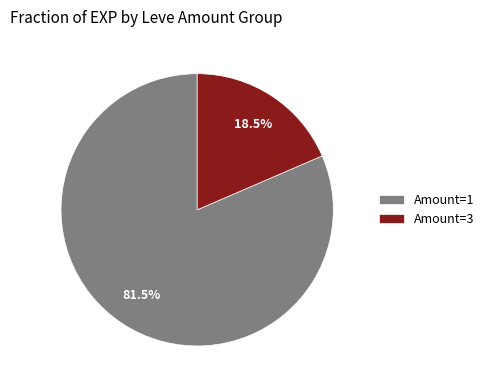

Rank the categories by value from highest to lowest.

Amount=1, Amount=3